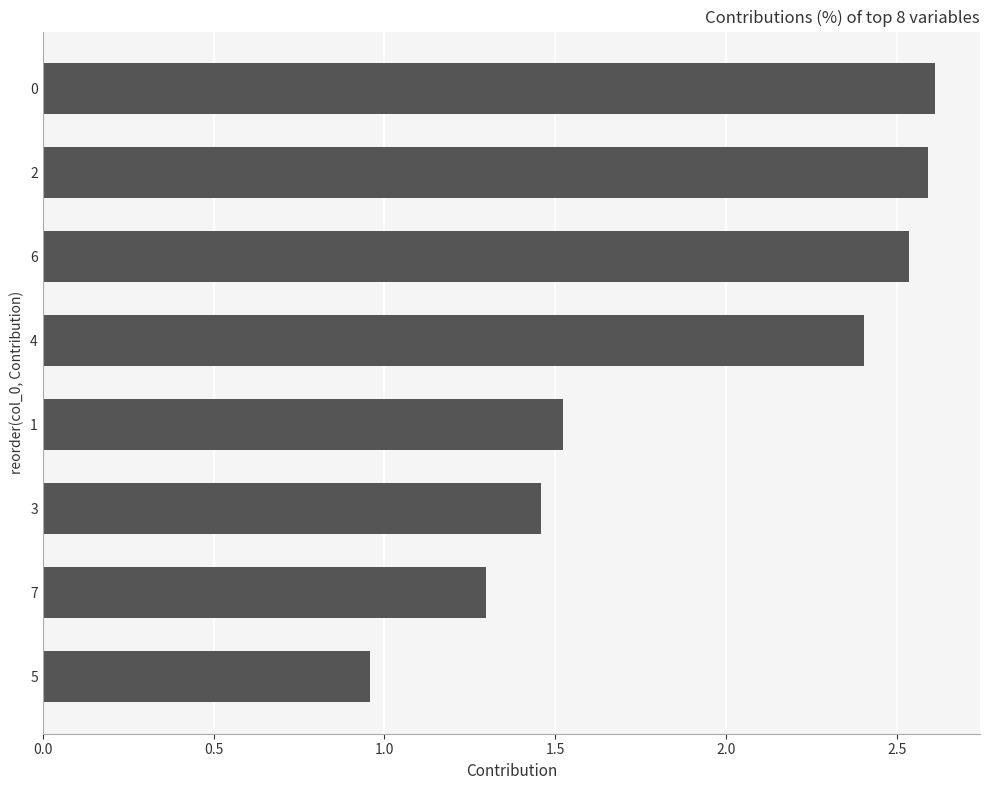

The value at 4 is 2.4. True or false?

True